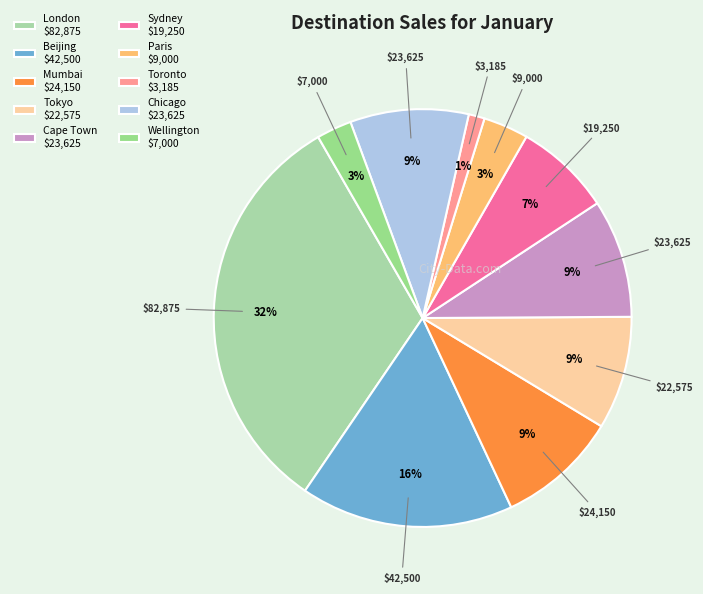

How many slices are in this pie chart?

10